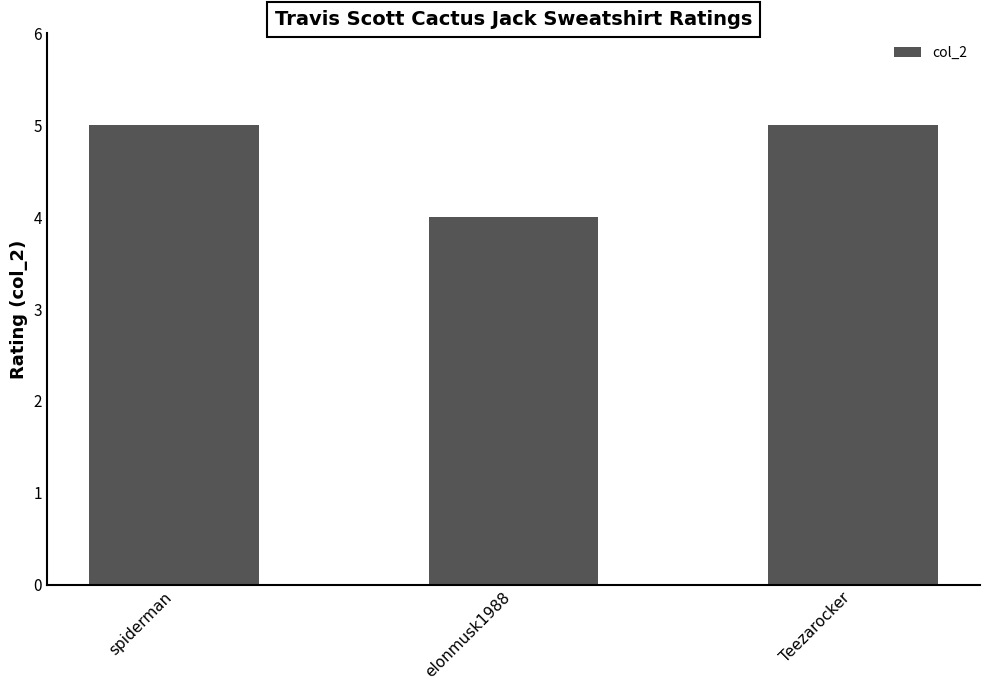

What is the change in value from spiderman to elonmusk1988?

-1